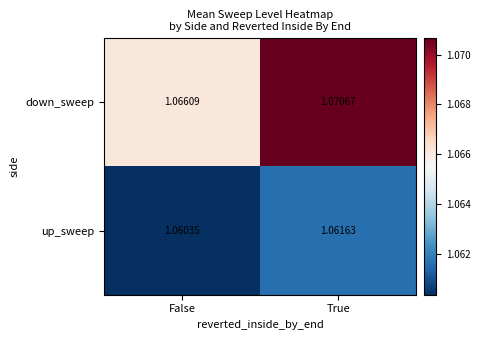

At which label does up_sweep reach its peak?

True